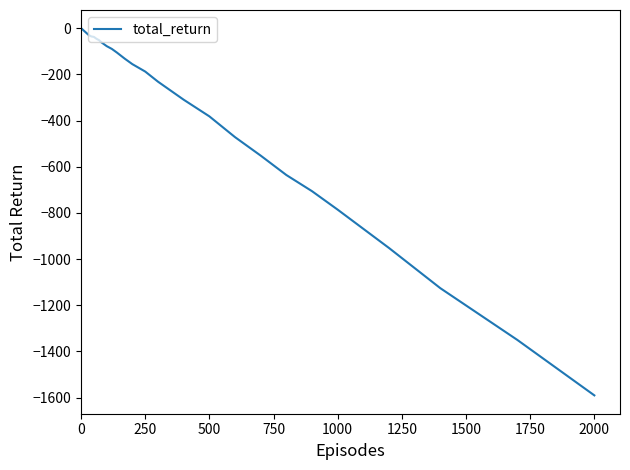

What is the smallest value displayed?

-1590